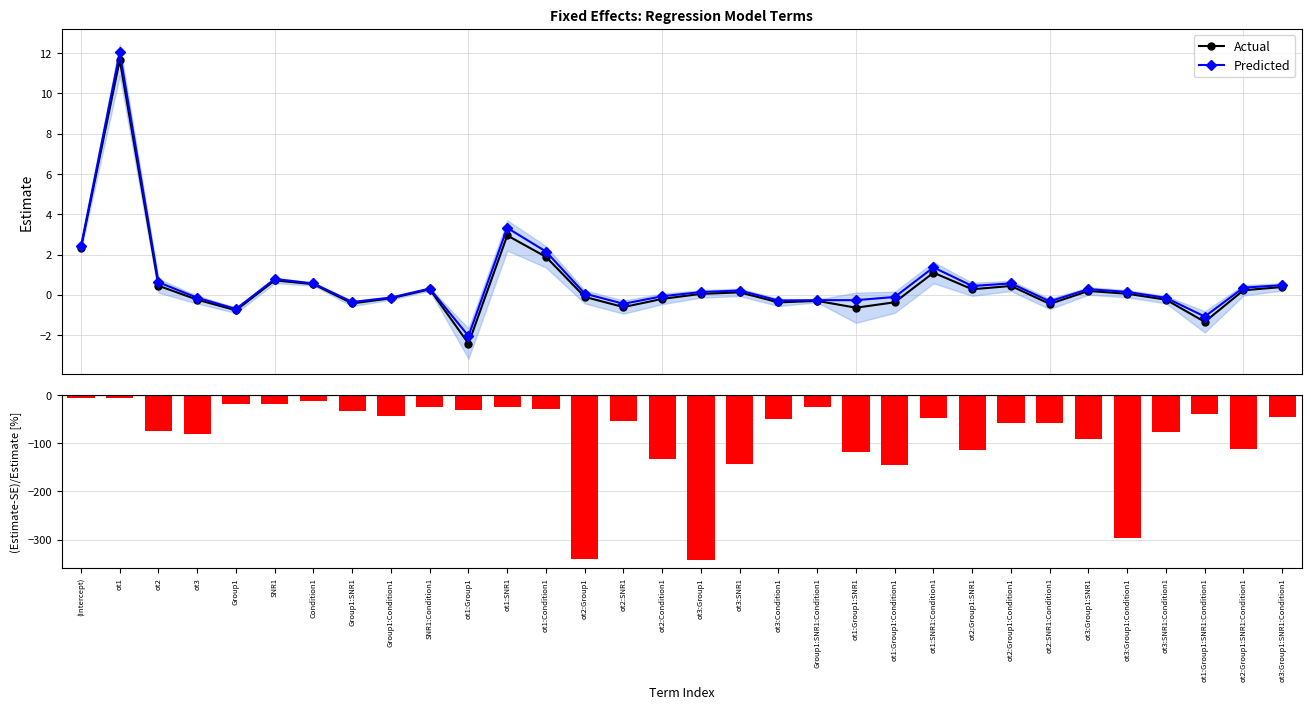

What is the spread (max minus min) of values at ot3:Group1:SNR1:Condition1?

46.3